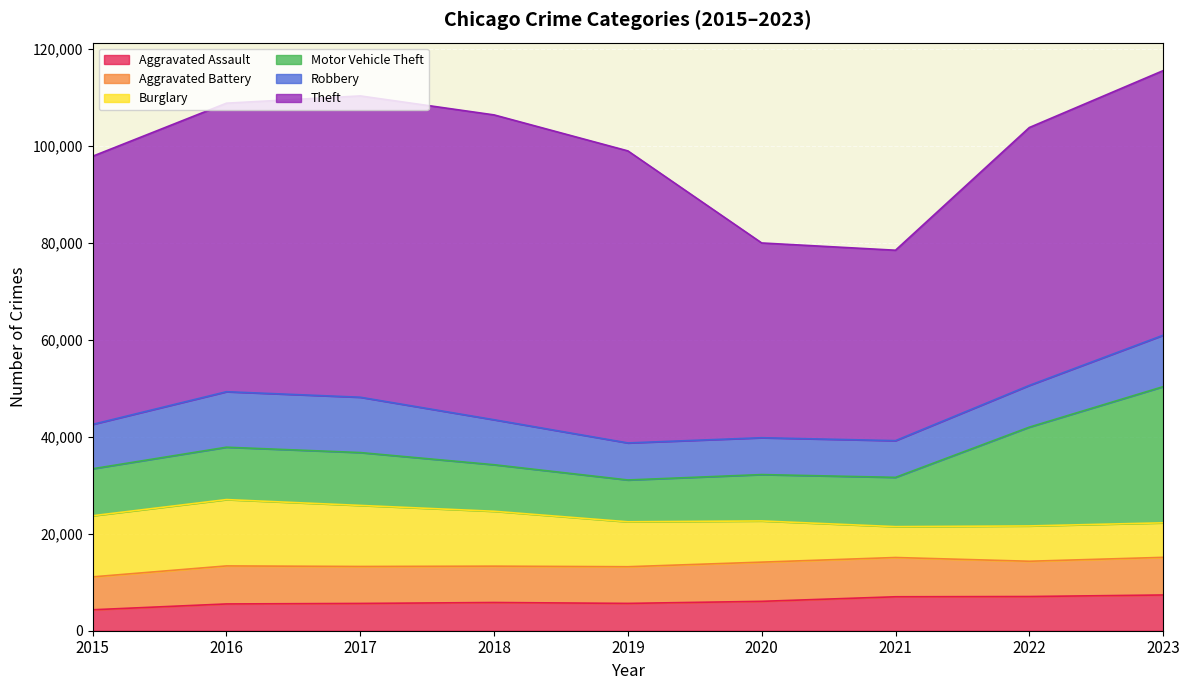

Where is the first local minimum for Robbery?

2021